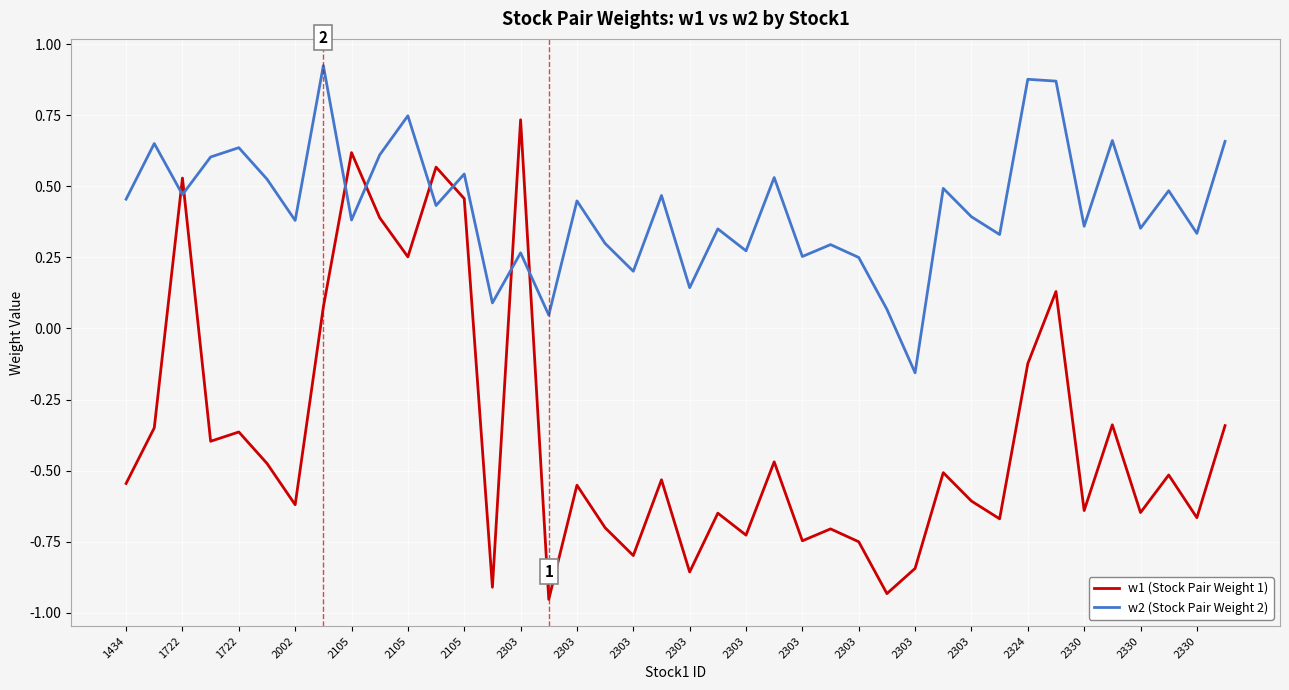

True or false: w1 (Stock Pair Weight 1) and w2 (Stock Pair Weight 2) cross at least once.

True